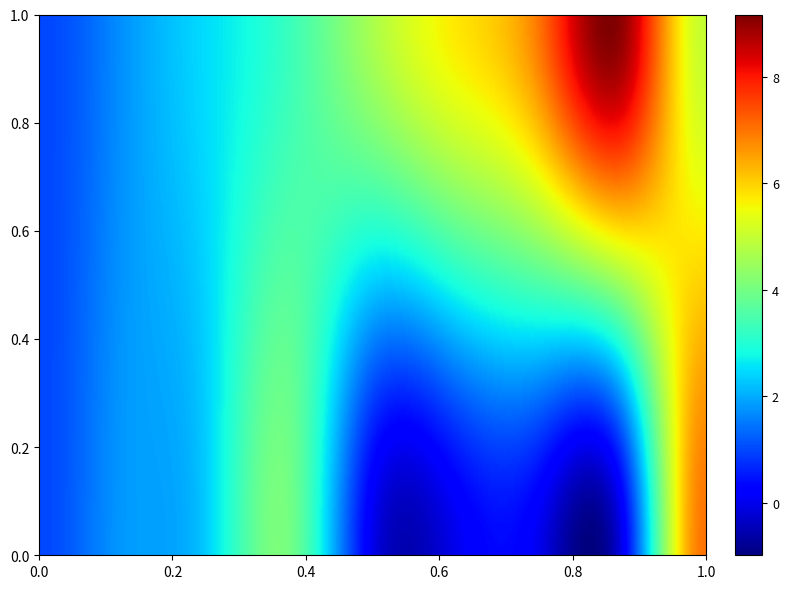

Count the number of categories in the chart.

10